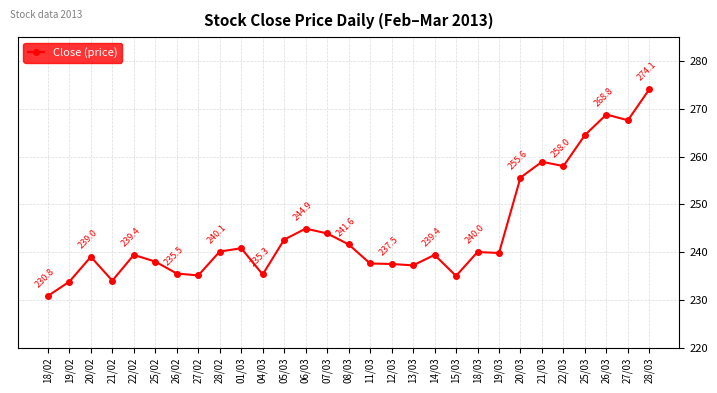

Which label corresponds to the largest value in the chart?

28/03